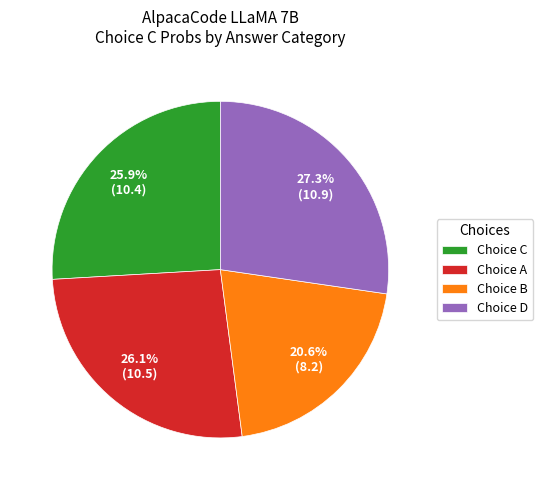

Does Choice D represent more than half of the total?

No